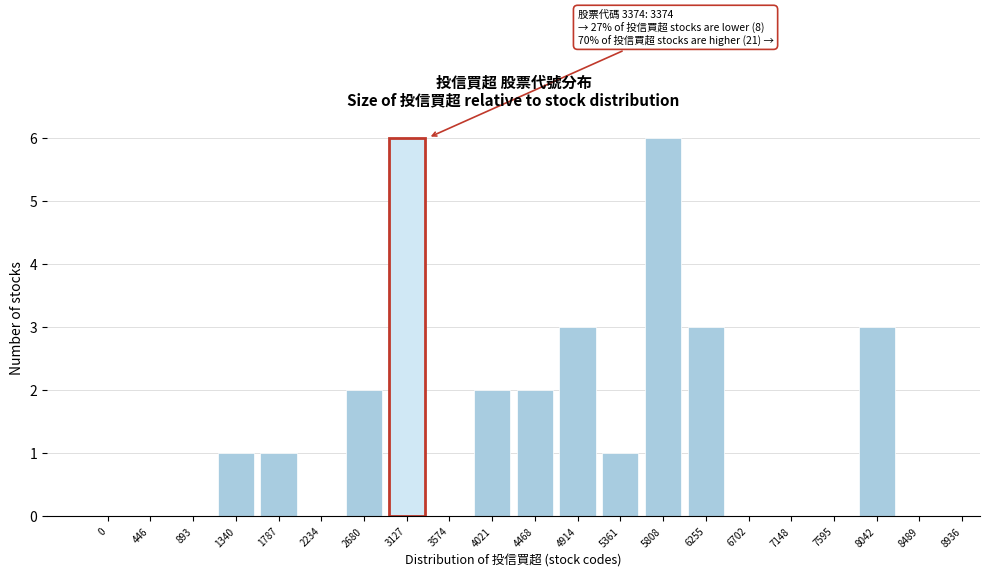

Reading left to right, what are all the values shown in this chart?

0=0	446=0	893=0	1340=1	1787=1	2234=0	2680=2	3127=6	3574=0	4021=2	4468=2	4914=3	5361=1	5808=6	6255=3	6702=0	7148=0	7595=0	8042=3	8489=0